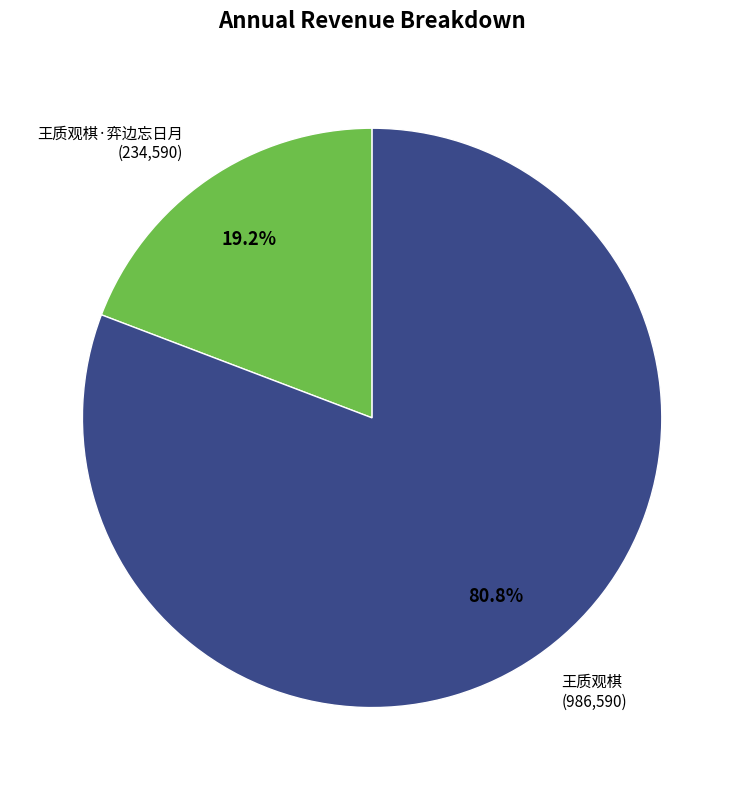

What percentage do 王质观棋·弈边忘日月 and 王质观棋 together represent?

100.0%